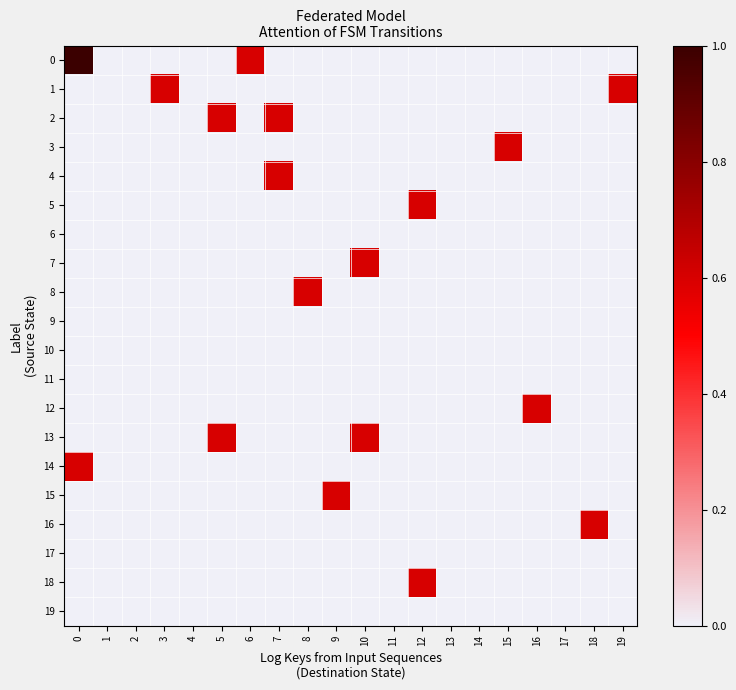

Count the number of categories in the chart.

20